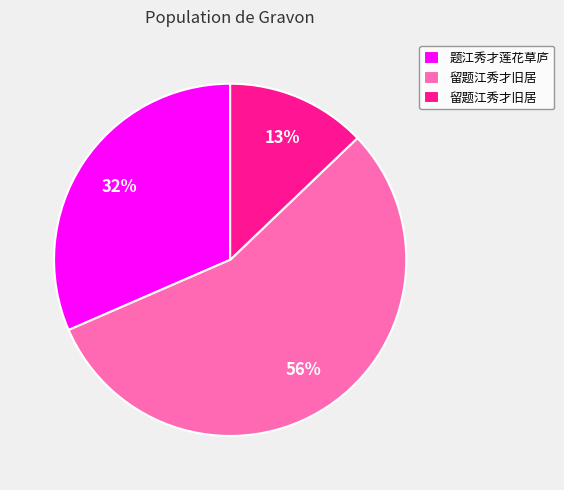

Does any single category account for the majority?

Yes